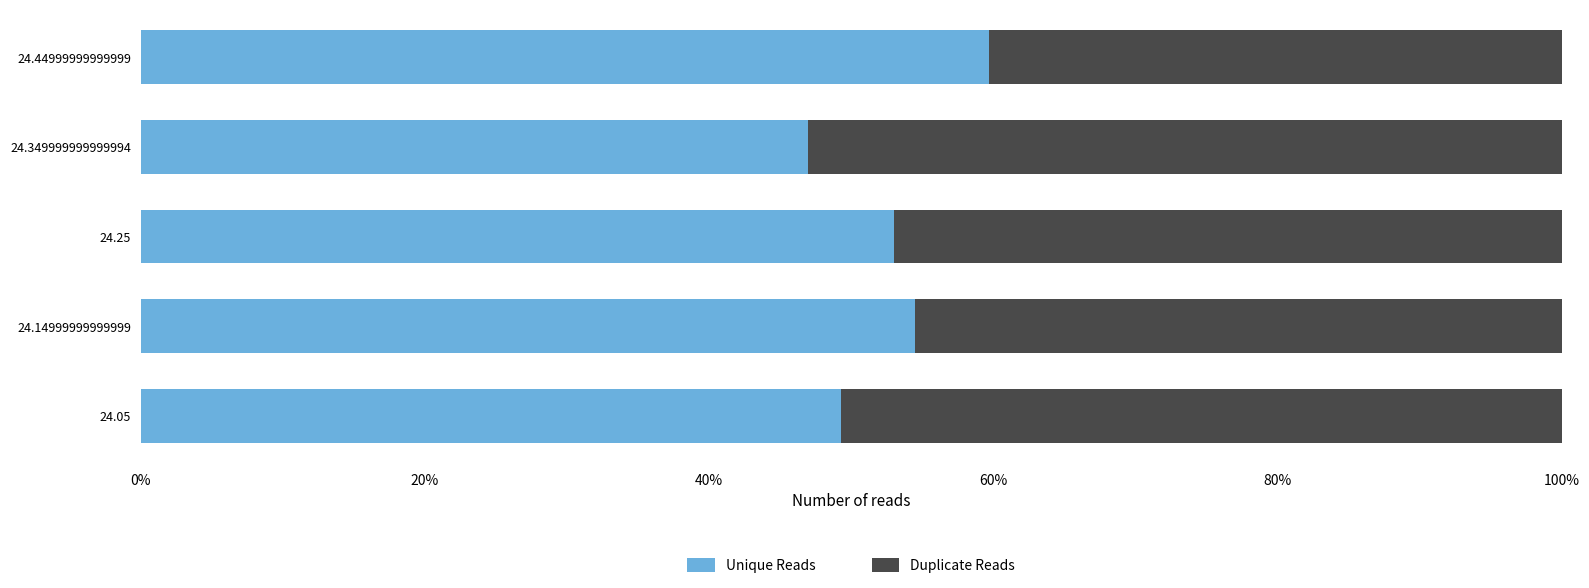

List the labels in order of Unique Reads value, largest first.

24.44999999999999, 24.14999999999999, 24.25, 24.05, 24.349999999999994